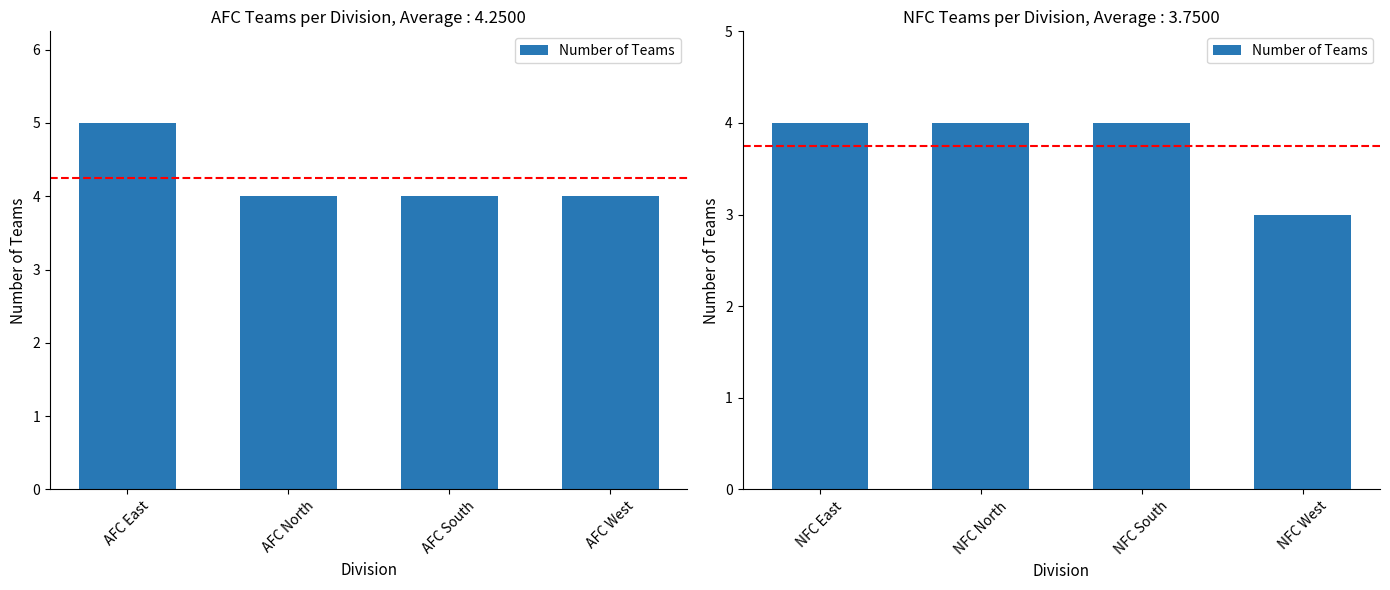

What is the sum of all values?

15